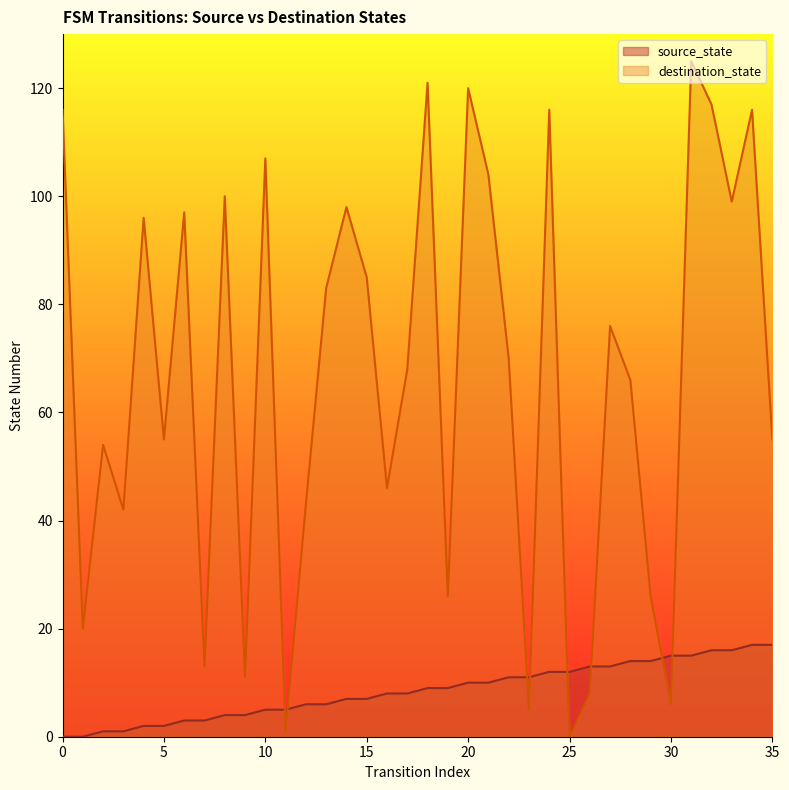

True or false: source_state and destination_state cross at least once.

True